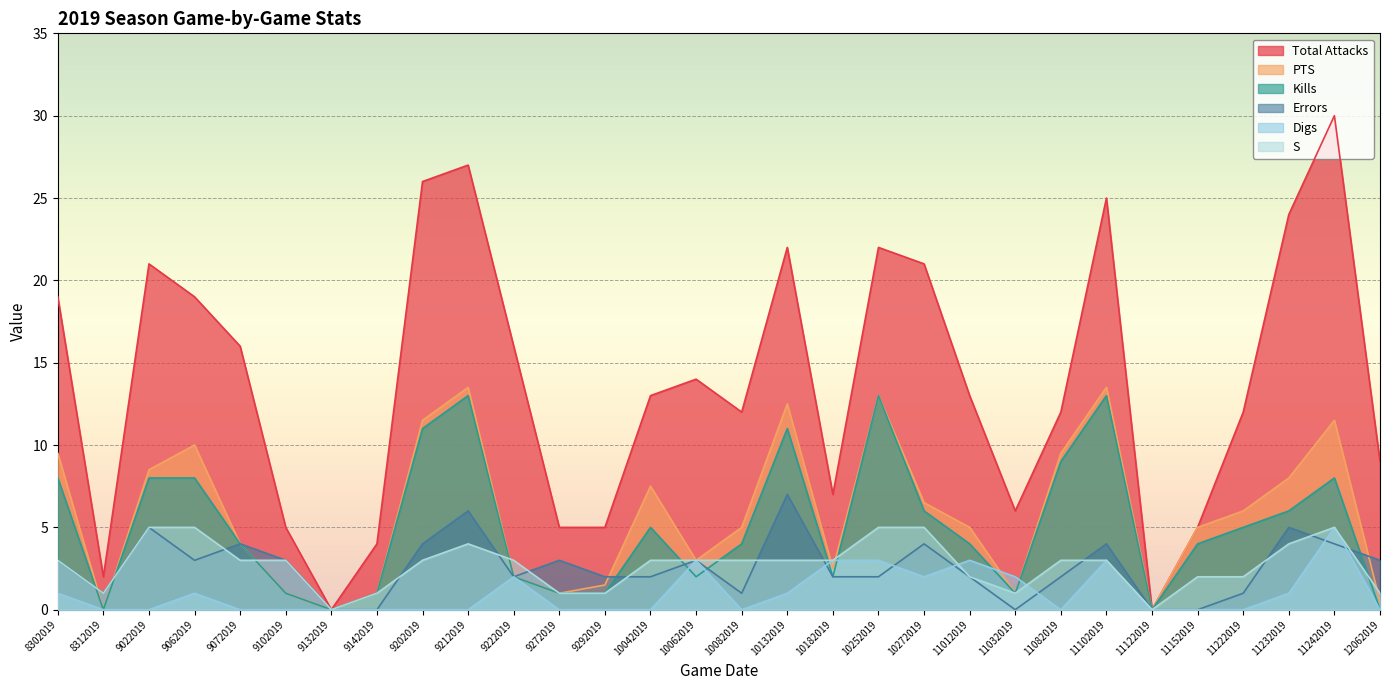

Which label corresponds to the largest value in the chart?

11242019